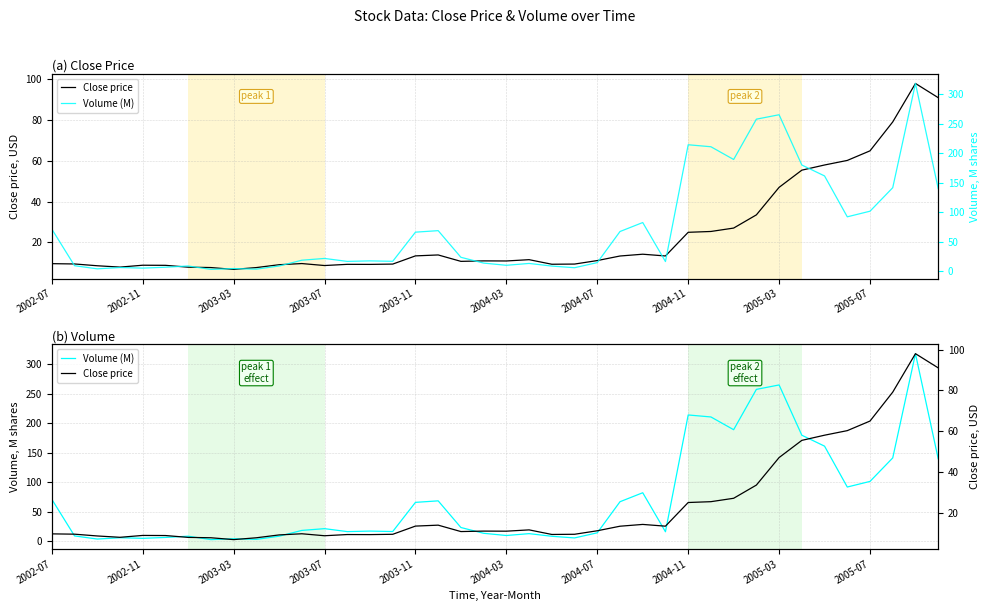

The value of Volume (M) at 2003-03 is 2.3. True or false?

False